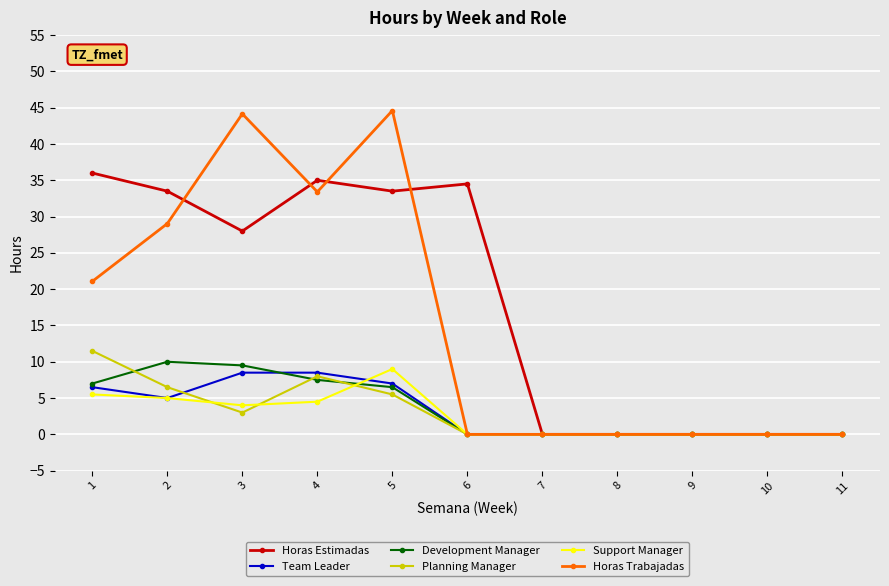

At which label is Planning Manager closest to 5?

5